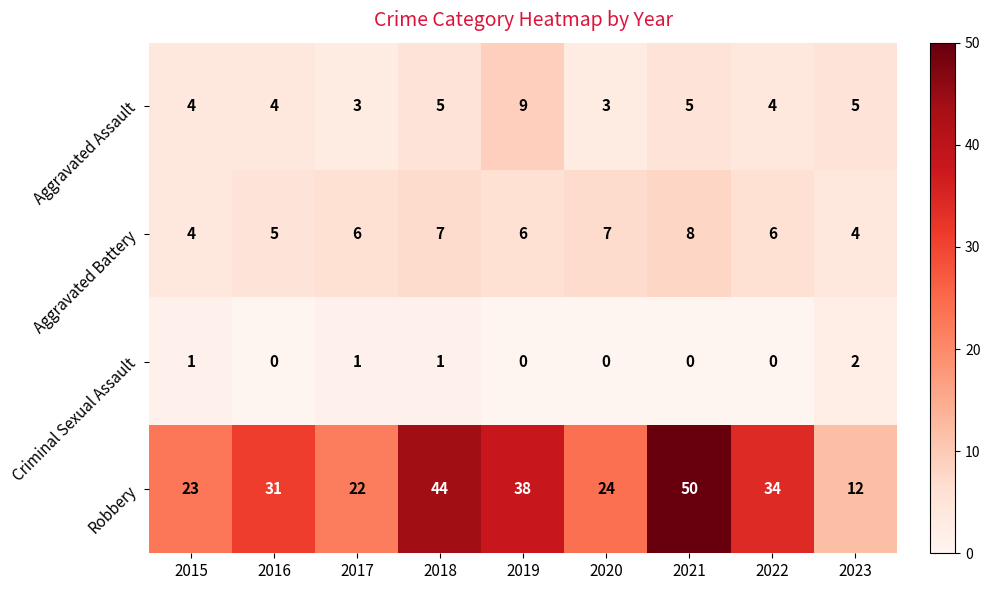

What is the highest value of the Aggravated Battery series?

8